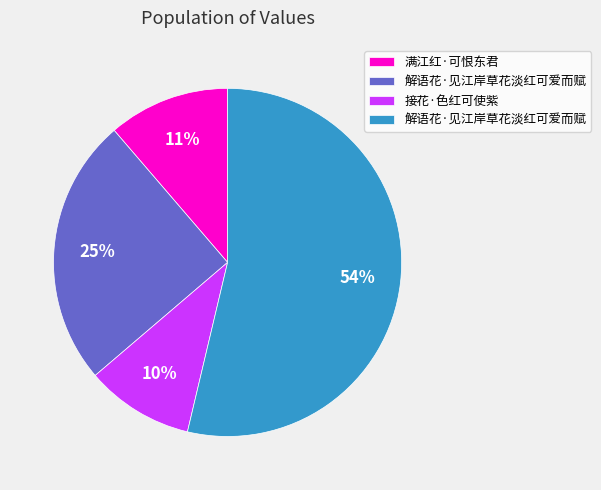

Is there a majority slice in this chart?

Yes